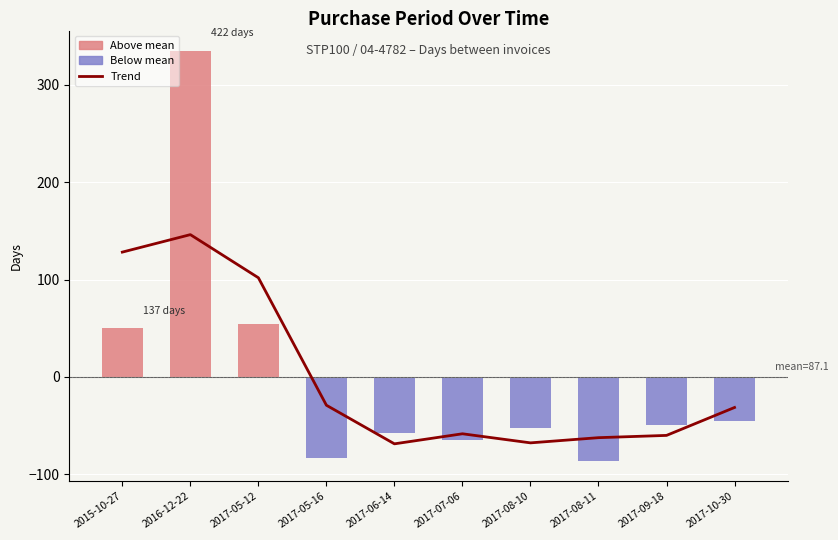

How many bars are there in total?

10